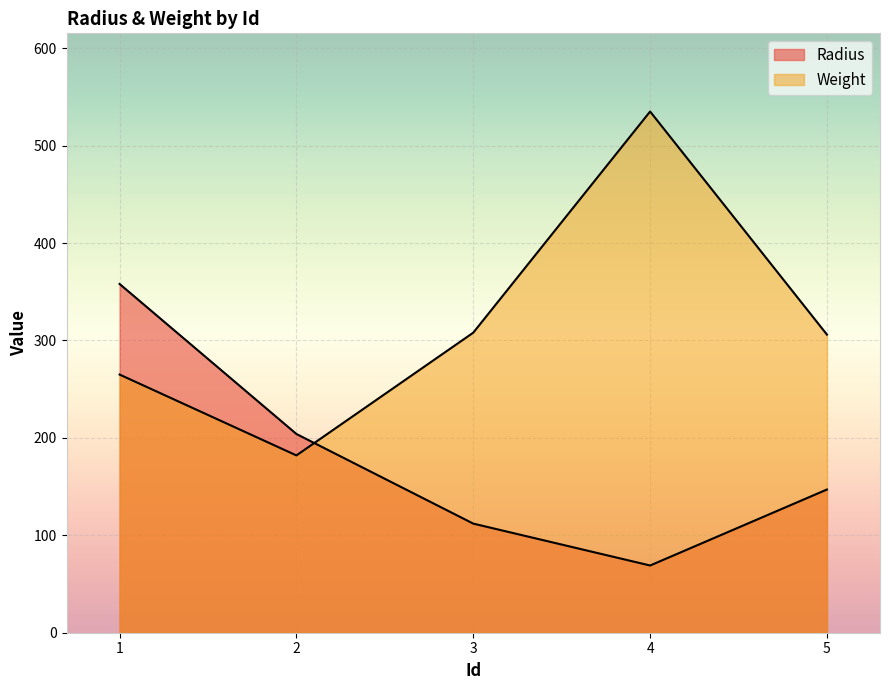

True or false: Weight has more than 0 points higher than both neighbors.

True